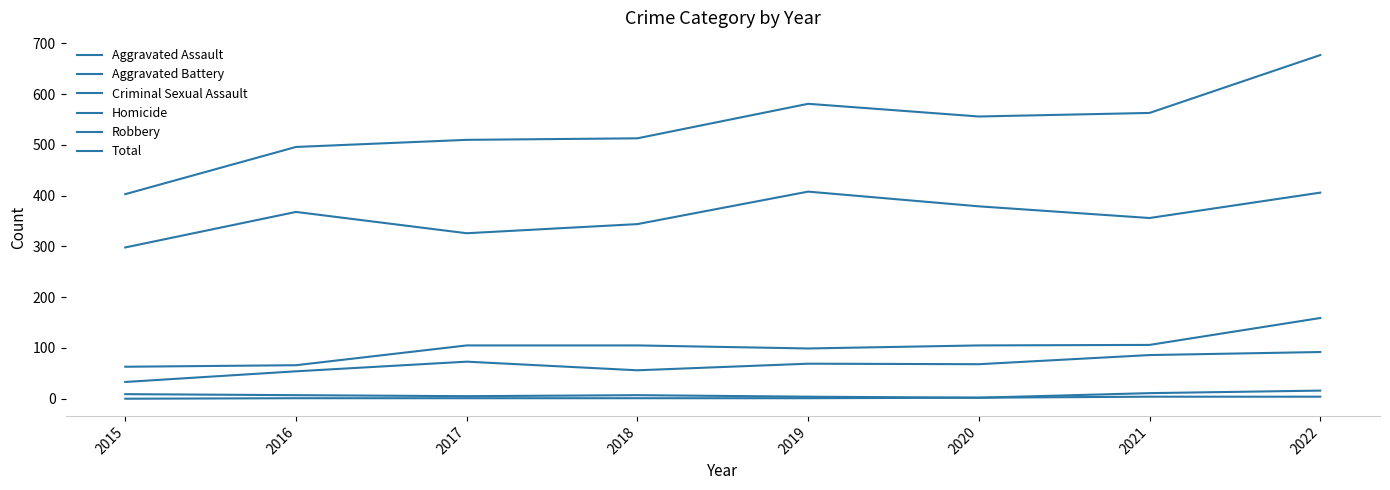

How many lines are shown in the chart?

6